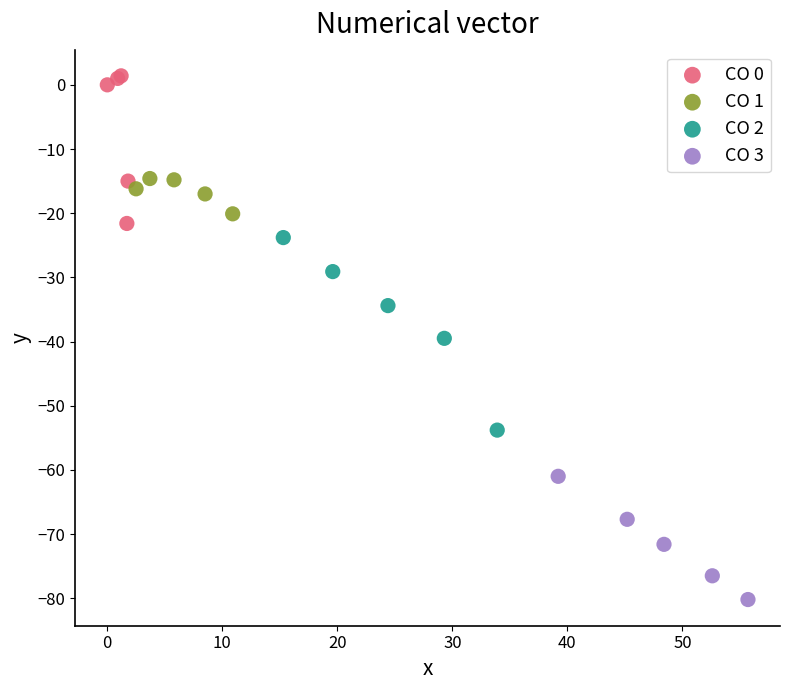

Which series reaches the minimum Y coordinate?

CO 3